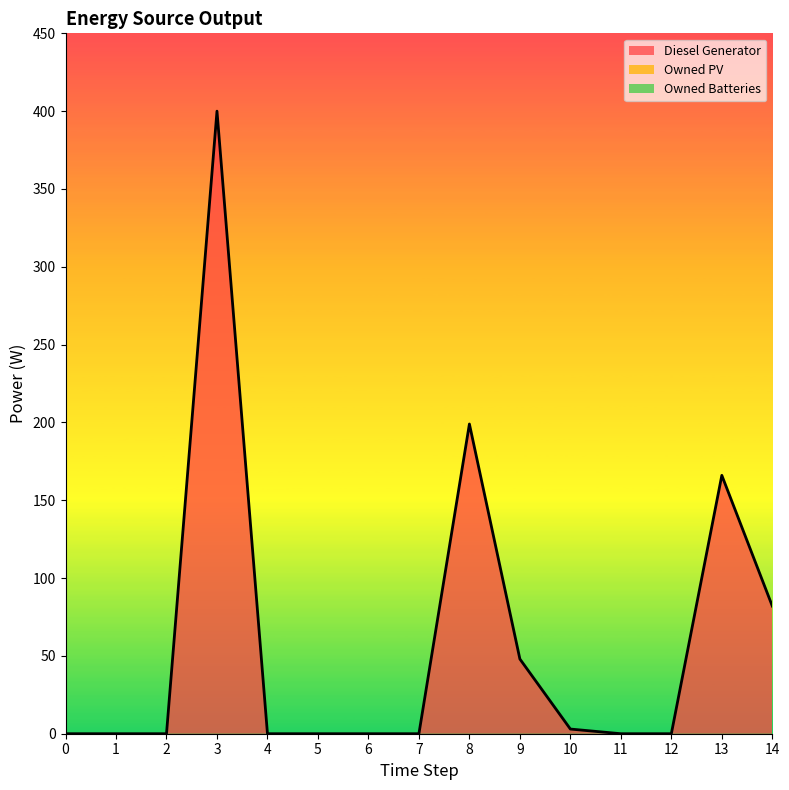

True or false: Owned Batteries and Diesel Generator intersect in this chart.

False